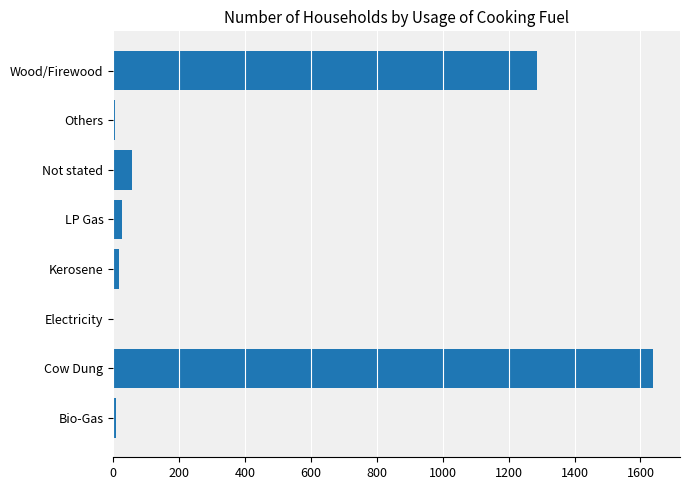

What is the average value?

380